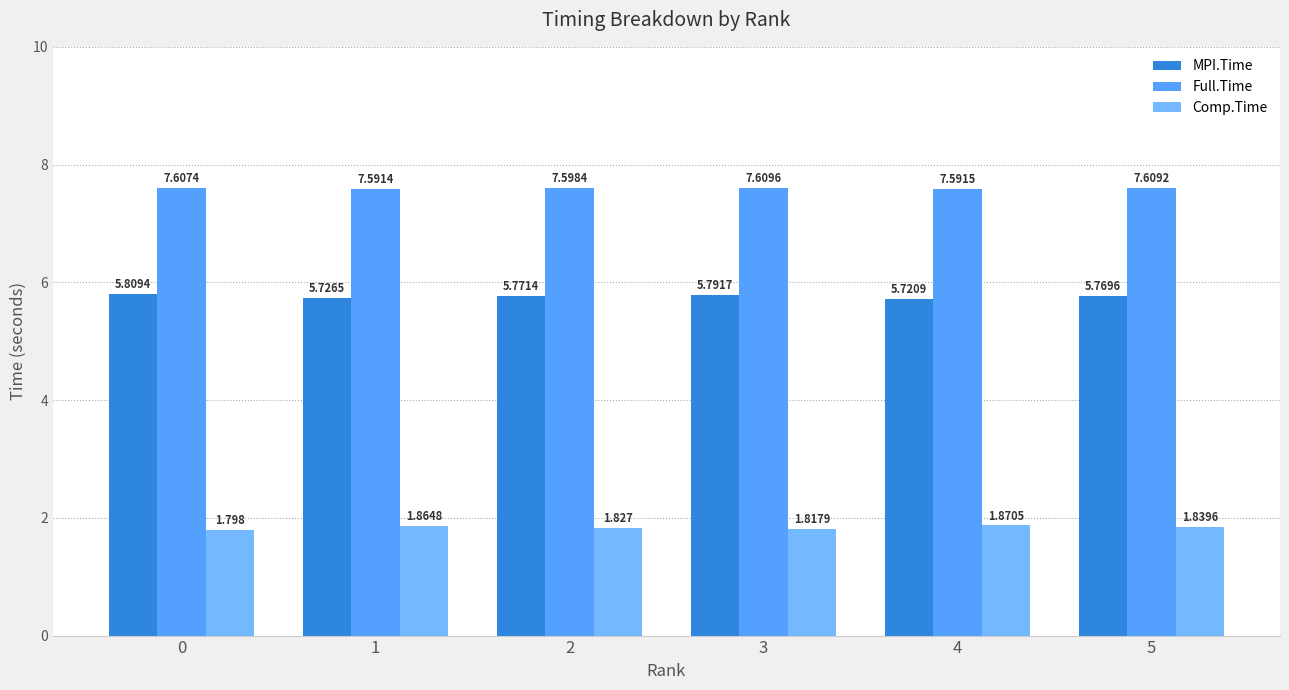

List the labels in order of Full.Time value, largest first.

3, 5, 0, 2, 4, 1